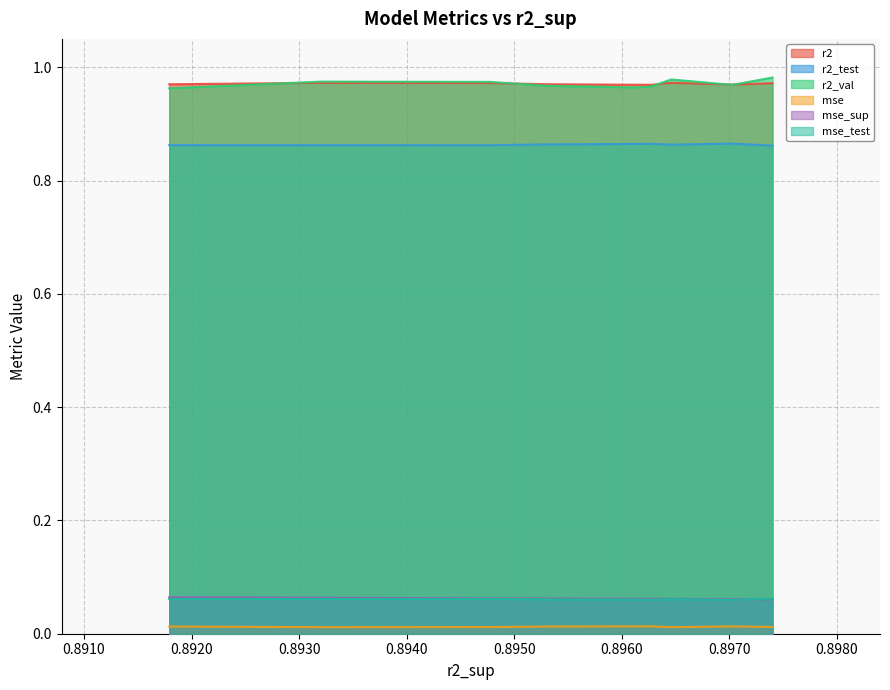

The value of r2_val at model_3_31_3 is 0.4. True or false?

False